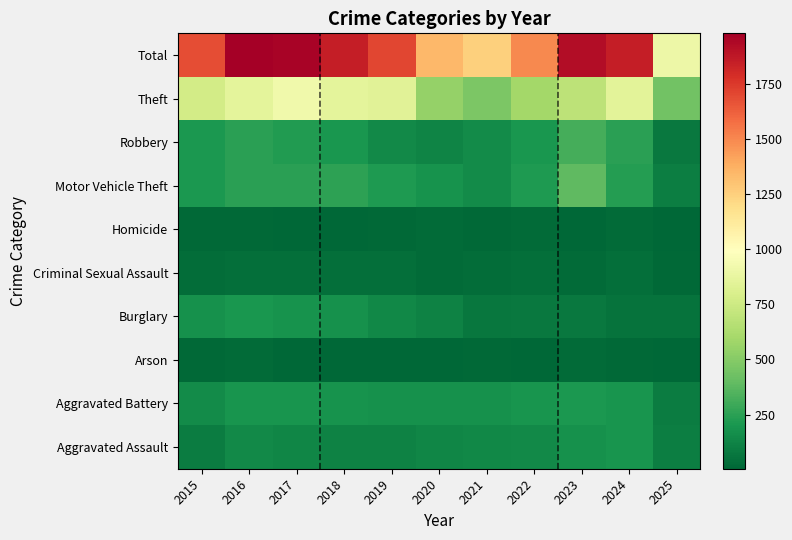

Reading right to left, list all the values displayed in this chart.

Aggravated Assault: 2025=101	2024=191	2023=177	2022=146	2021=142	2020=131	2019=113	2018=119	2017=131	2016=146	2015=95
Aggravated Battery: 2025=94	2024=194	2023=209	2022=190	2021=182	2020=180	2019=182	2018=183	2017=191	2016=196	2015=154
Arson: 2025=5	2024=14	2023=21	2022=11	2021=17	2020=12	2019=6	2018=8	2017=12	2016=25	2015=15
Burglary: 2025=58	2024=52	2023=82	2022=82	2021=71	2020=115	2019=143	2018=176	2017=189	2016=201	2015=178
Criminal Sexual Assault: 2025=19	2024=42	2023=27	2022=40	2021=31	2020=27	2019=37	2018=38	2017=39	2016=42	2015=31
Homicide: 2025=5	2024=24	2023=12	2022=21	2021=20	2020=22	2019=14	2018=8	2017=8	2016=18	2015=13
Motor Vehicle Theft: 2025=99	2024=234	2023=384	2022=219	2021=156	2020=184	2019=216	2018=256	2017=247	2016=245	2015=211
Robbery: 2025=79	2024=248	2023=316	2022=198	2021=153	2020=124	2019=150	2018=204	2017=224	2016=247	2015=212
Theft: 2025=443	2024=849	2023=689	2022=592	2021=474	2020=550	2019=841	2018=856	2017=916	2016=858	2015=774
Total: 2025=903	2024=1848	2023=1917	2022=1499	2021=1246	2020=1345	2019=1702	2018=1848	2017=1957	2016=1978	2015=1683